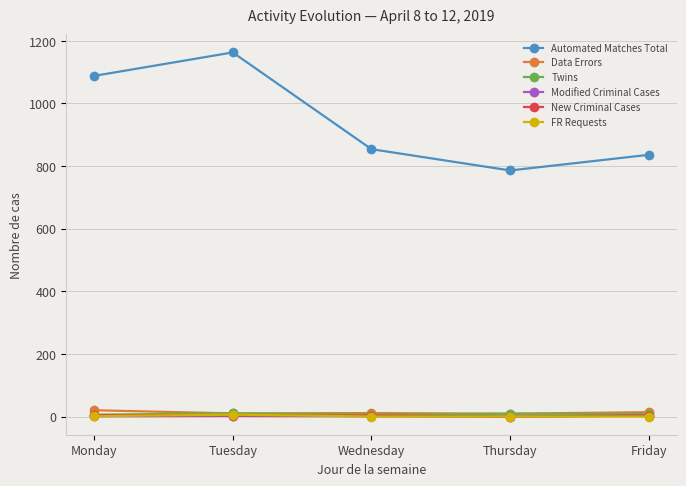

Which series has the largest range (max minus min)?

Automated Matches Total